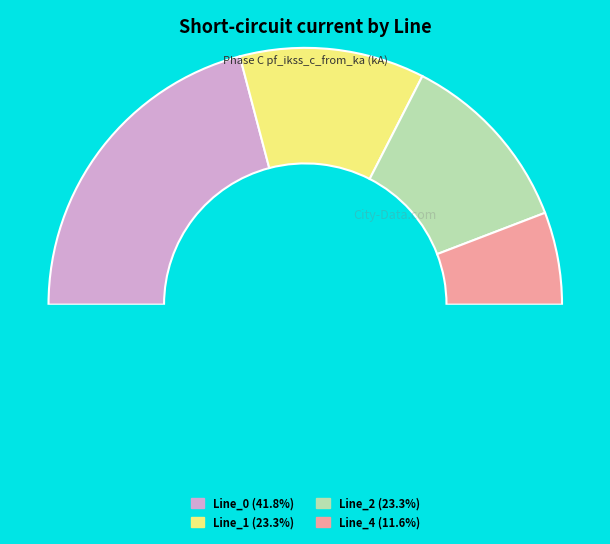

To the nearest percent, what is the combined percentage of Line_2 and Line_0?

65%